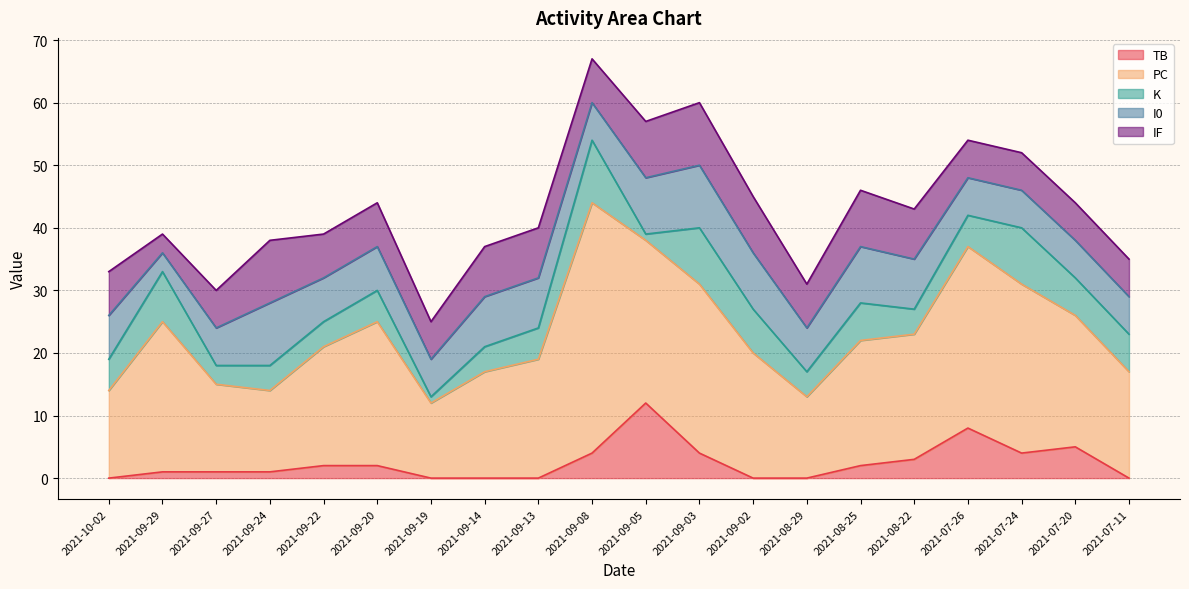

How many data points in TB are above 2?

7